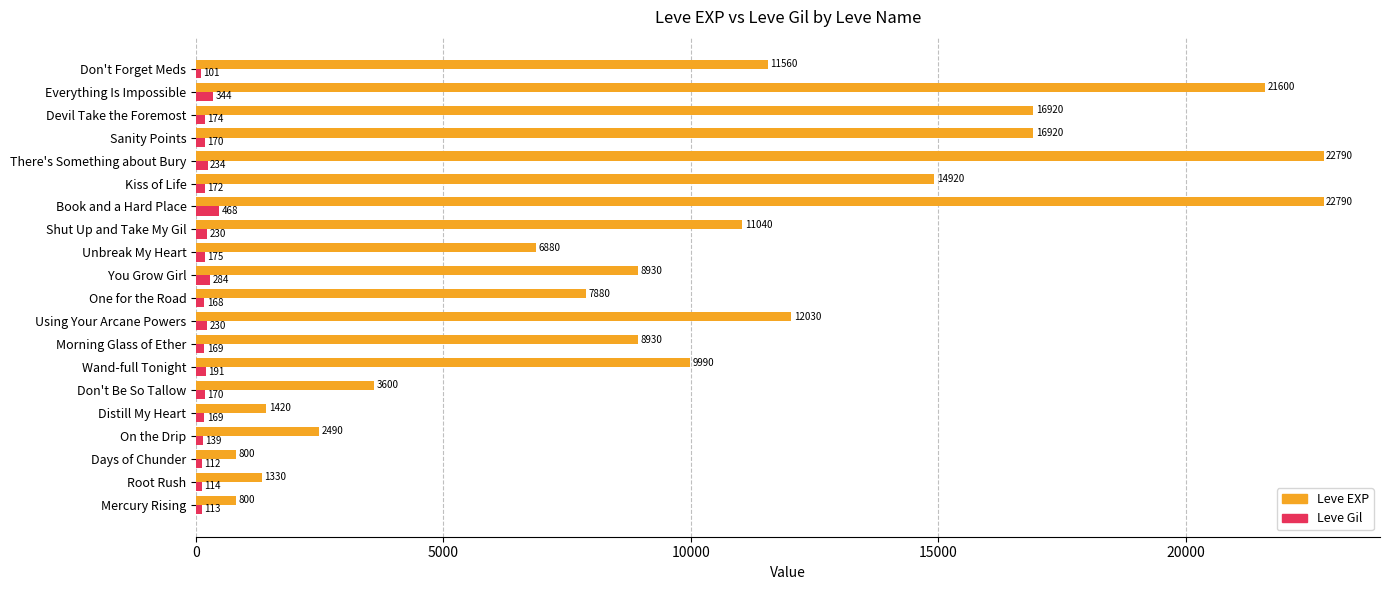

What is the approximate value of Leve EXP at There's Something about Bury?

22790